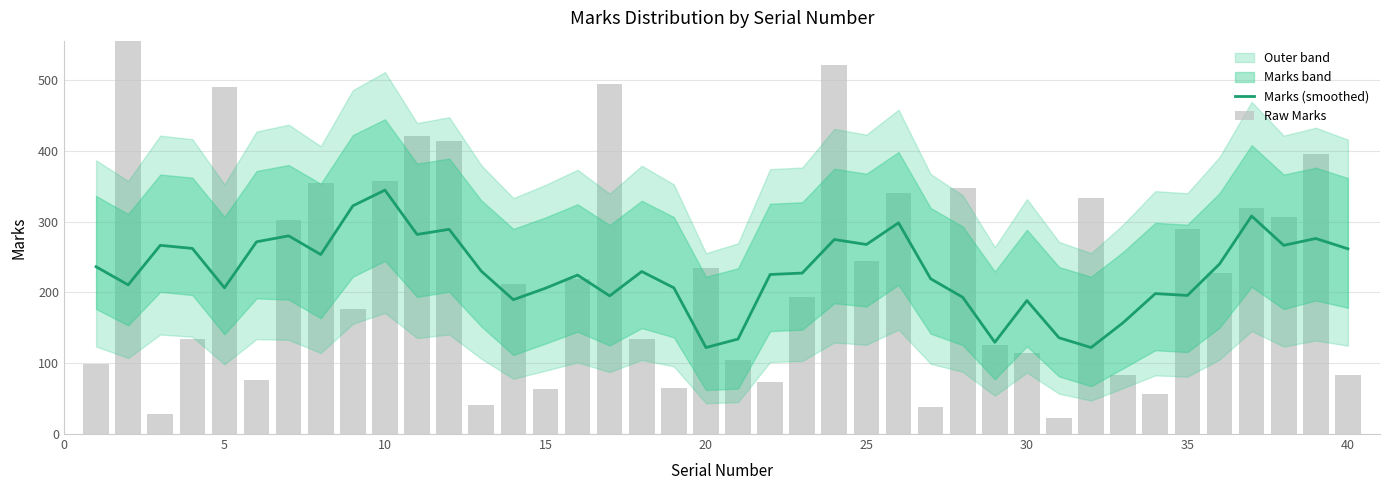

How many data points in Marks (smoothed) are above 229?

20